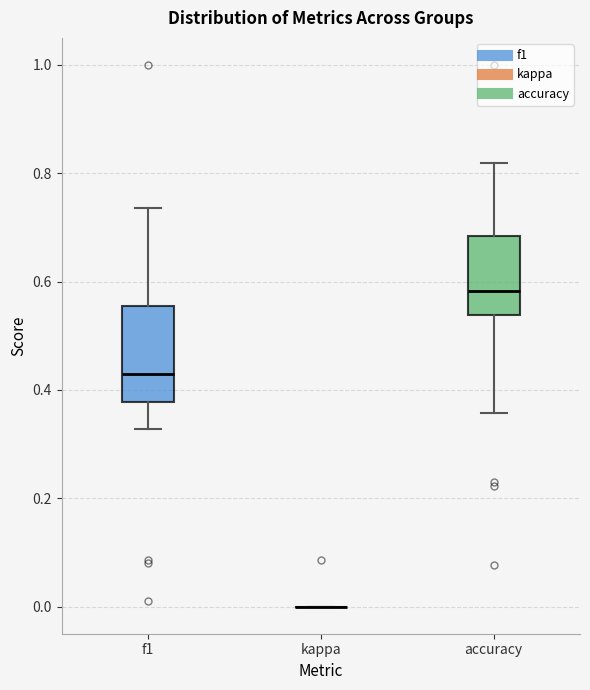

Which box is the tallest, from its lower edge to its upper edge?

f1